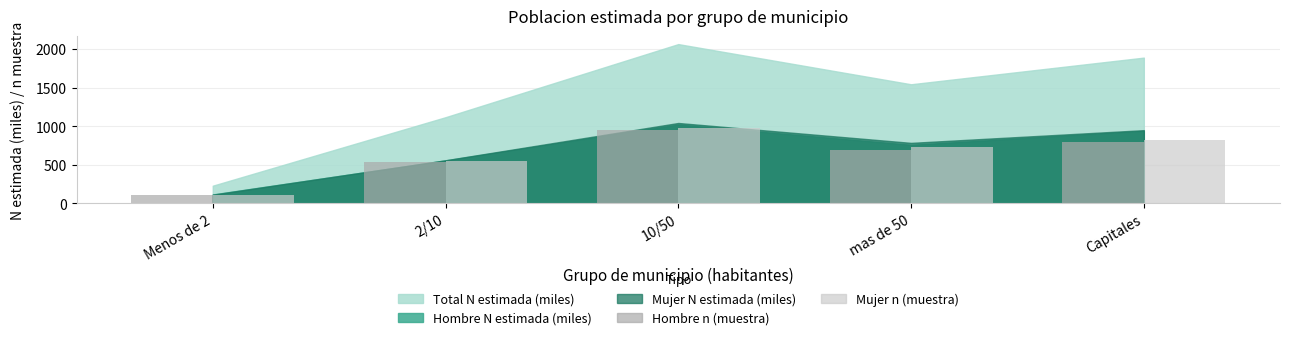

What is the minimum value shown in the chart?

113